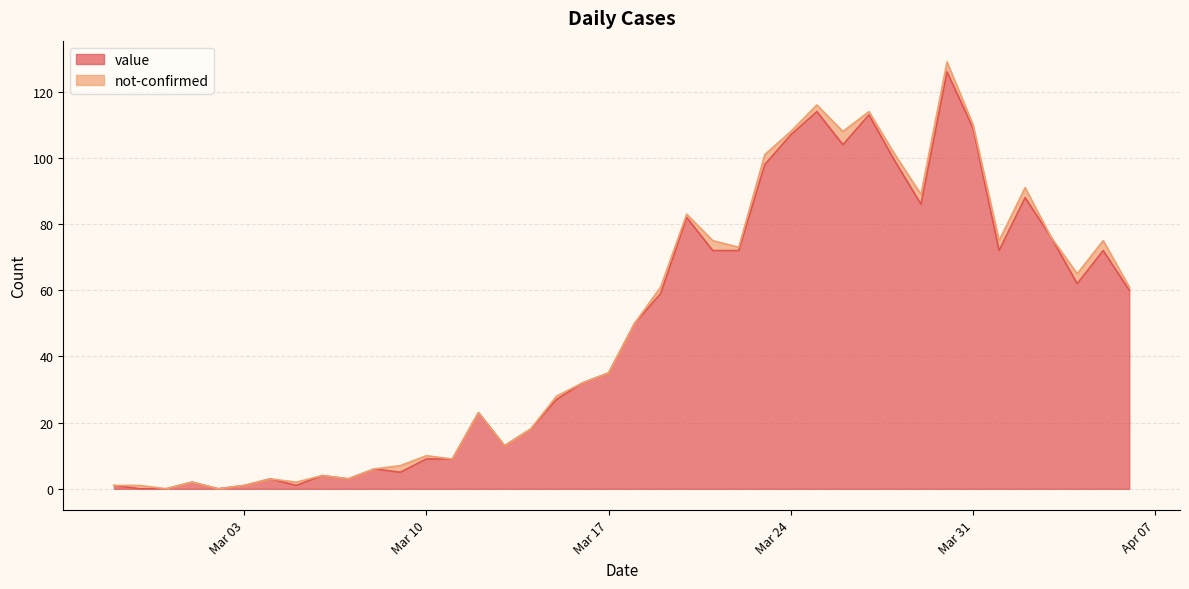

What is the difference between the maximum and minimum values?

126